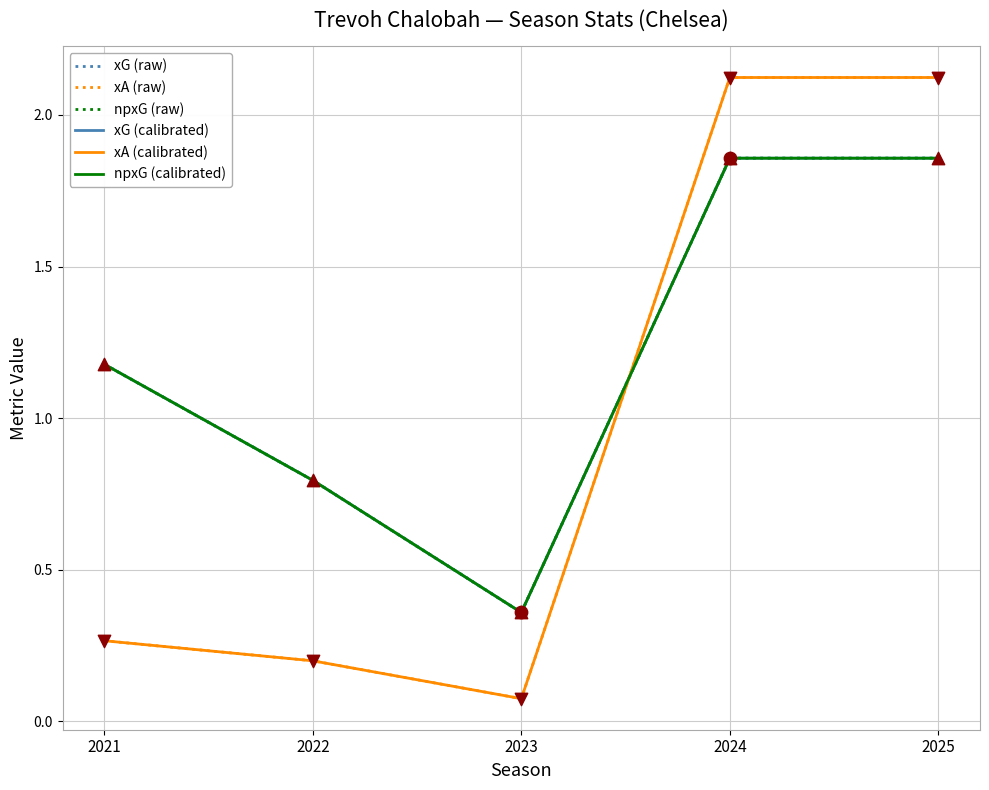

What is the total value across all series at 2024?

11.7